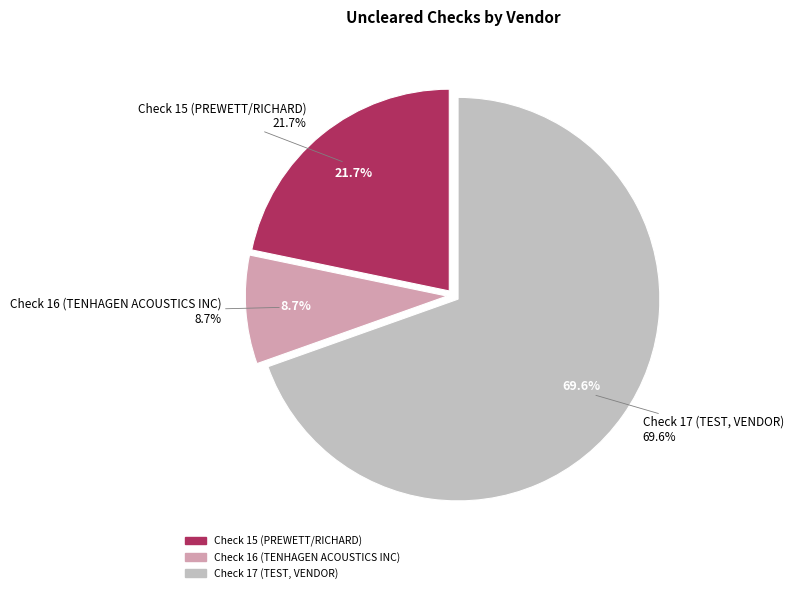

What is the largest slice in the pie chart?

Check 17 (TEST, VENDOR)